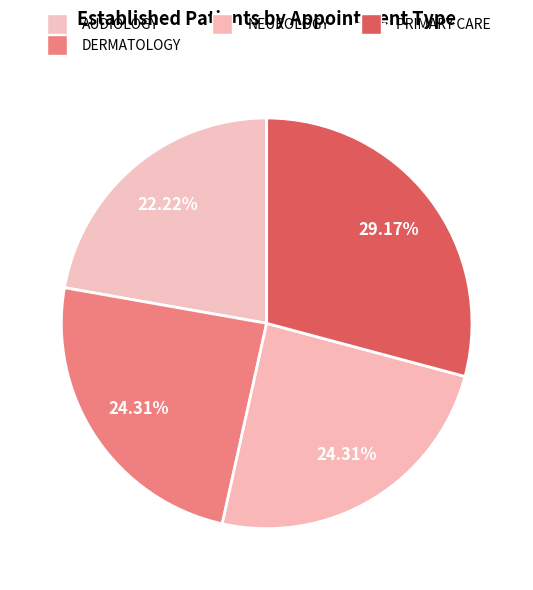

How many segments does this pie chart have?

4